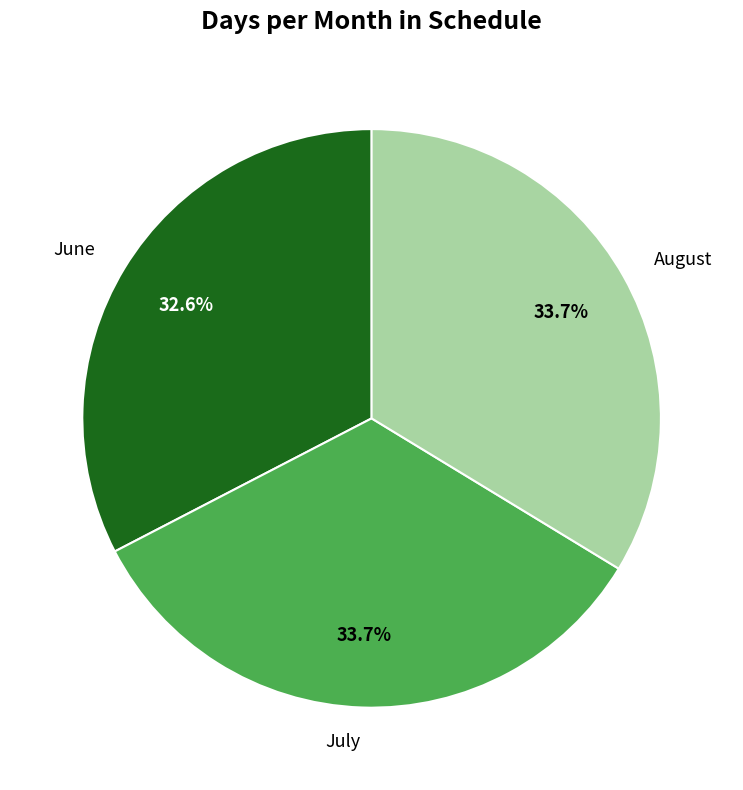

To the nearest percent, what is the average slice percentage?

33%